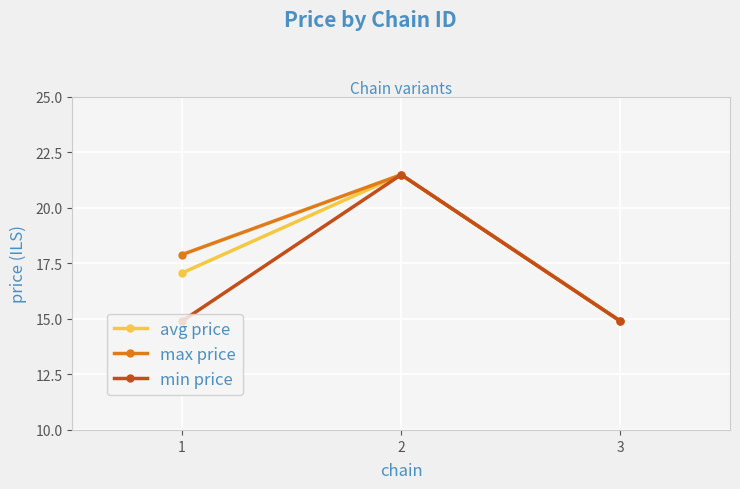

What is the sum of all min price values?

51.3